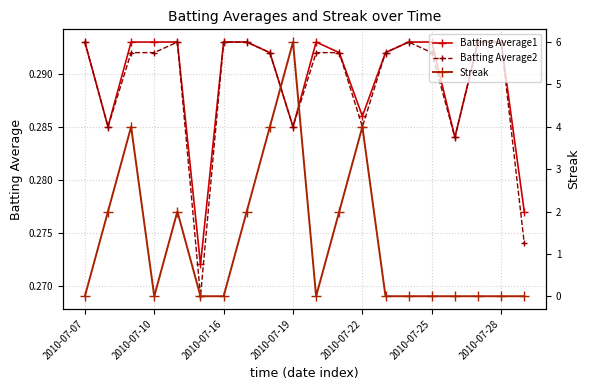

Reading left to right, extract all data points from this chart.

Batting Average1: 0.3	0.3	0.3	0.3	0.3	0.3	0.3	0.3	0.3	0.3	0.3	0.3	0.3	0.3	0.3	0.3	0.3	0.3	0.3	0.3
Batting Average2: 0.3	0.3	0.3	0.3	0.3	0.3	0.3	0.3	0.3	0.3	0.3	0.3	0.3	0.3	0.3	0.3	0.3	0.3	0.3	0.3
Streak: 0.0	2.0	4.0	0.0	2.0	0.0	0.0	2.0	4.0	6.0	0.0	2.0	4.0	0.0	0.0	0.0	0.0	0.0	0.0	0.0